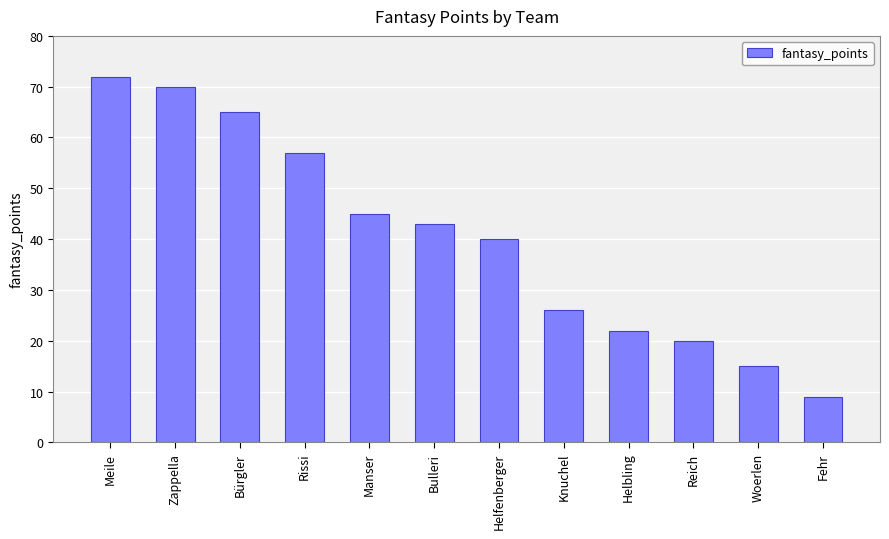

Reading left to right, transcribe all the data shown in this chart.

Meile=72	Zappella=70	Bürgler=65	Rissi=57	Manser=45	Bulleri=43	Helfenberger=40	Knuchel=26	Helbling=22	Reich=20	Woerlen=15	Fehr=9